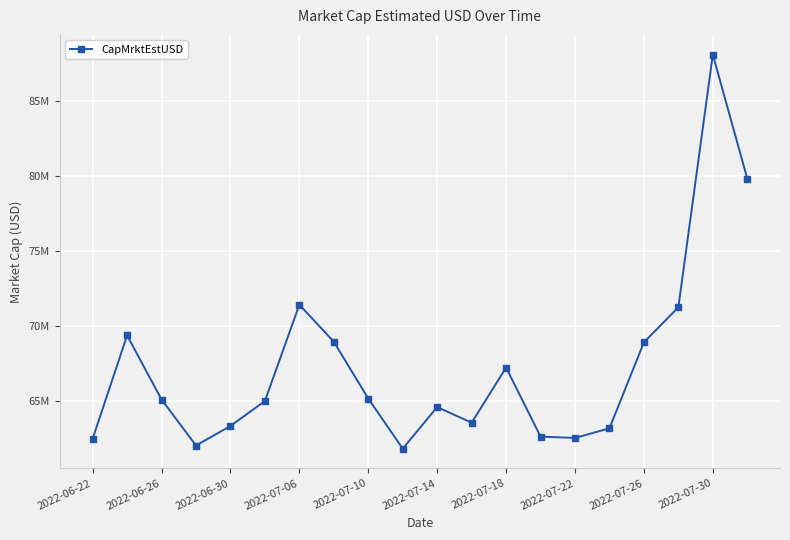

What is the maximum value shown in the chart?

88077707.2